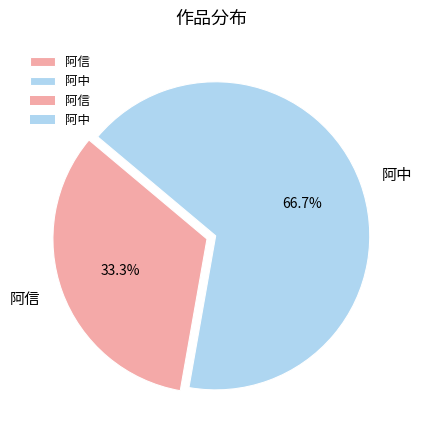

What percentage is the 阿中 slice, to the nearest percent?

67%